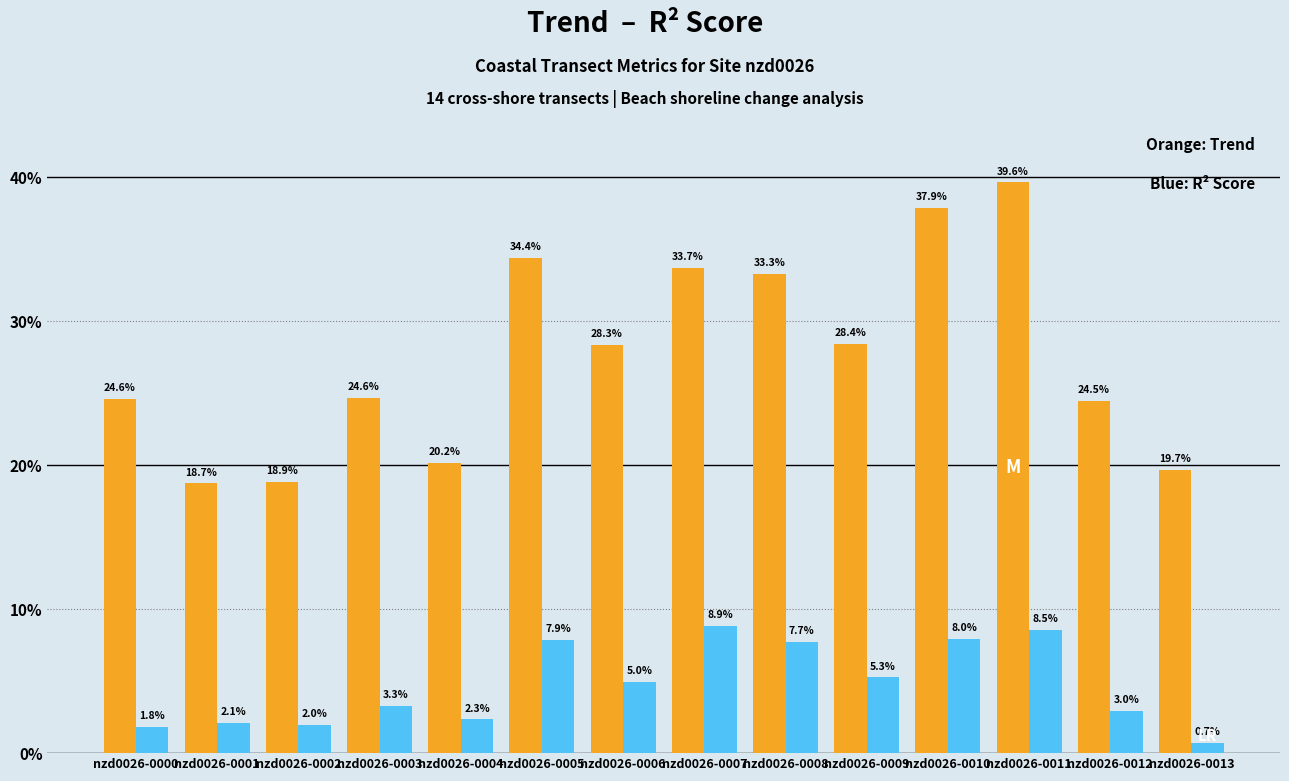

Reading left to right, list all the values displayed in this chart.

trend: 0.2	0.2	0.2	0.2	0.2	0.3	0.3	0.3	0.3	0.3	0.4	0.4	0.2	0.2
r2_score: 0.0	0.0	0.0	0.0	0.0	0.1	0.0	0.1	0.1	0.1	0.1	0.1	0.0	0.0